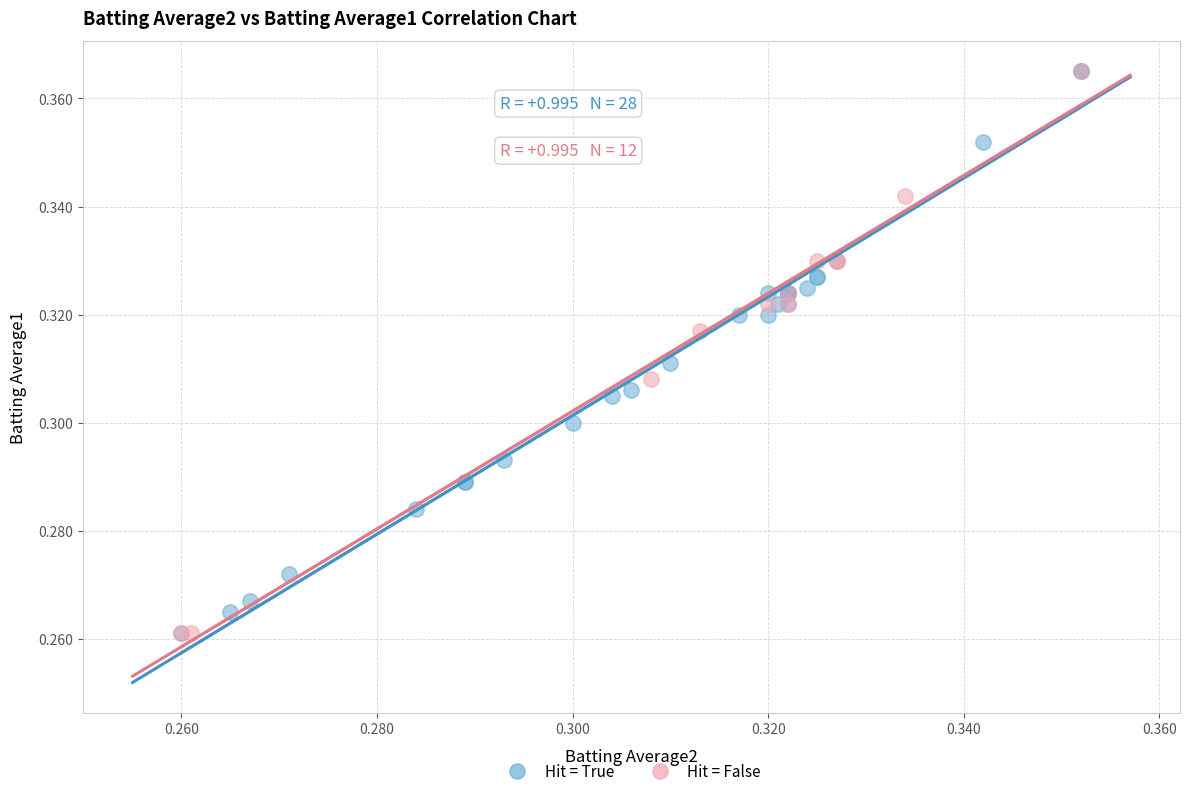

What are all the series names shown in the legend?

Hit = True, Hit = False